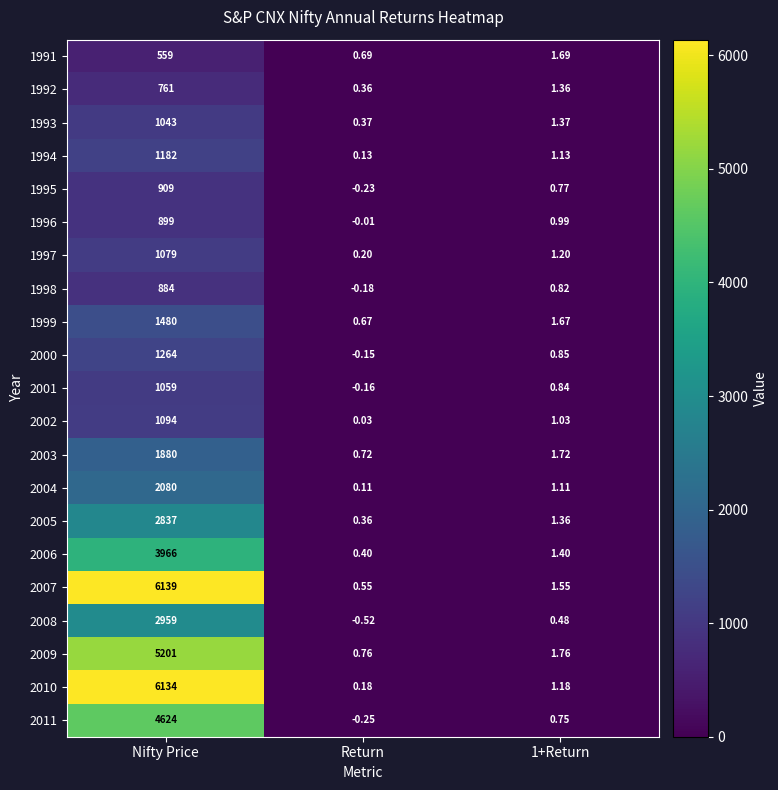

Which label corresponds to the smallest value in the chart?

Return